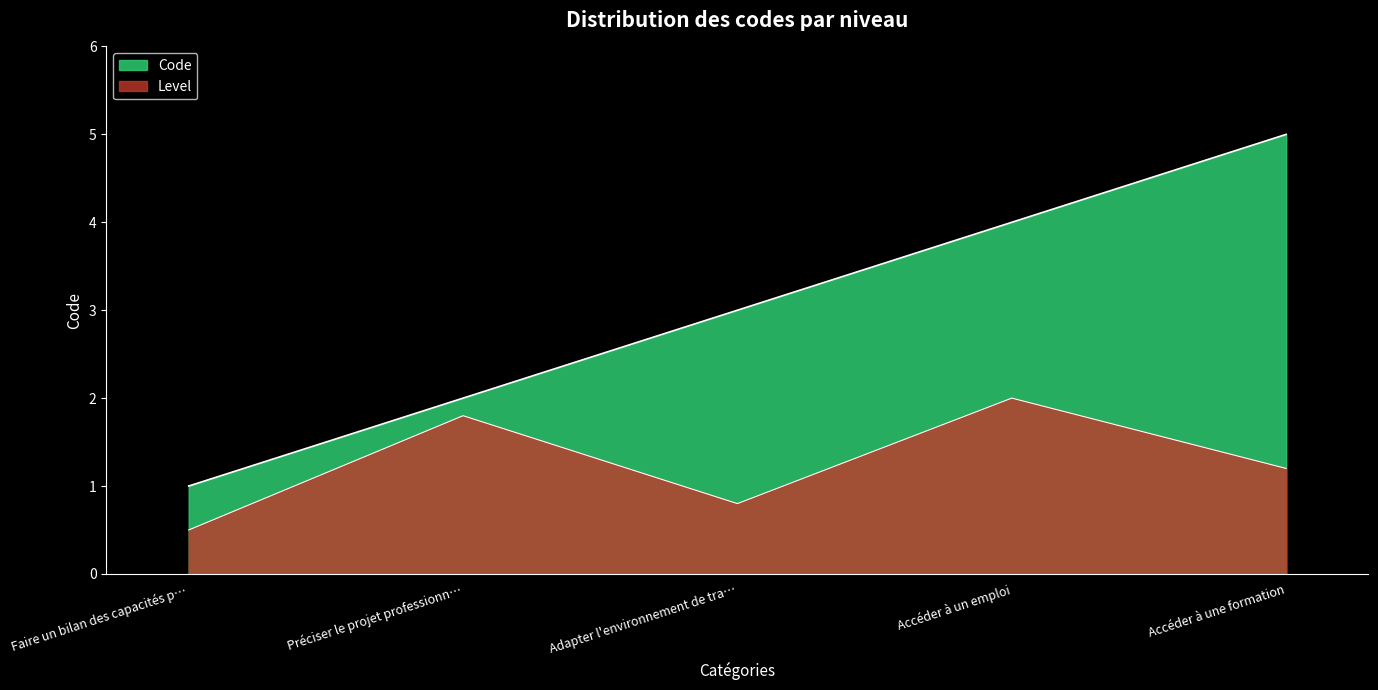

Count the values in the range 2 to 4.

3